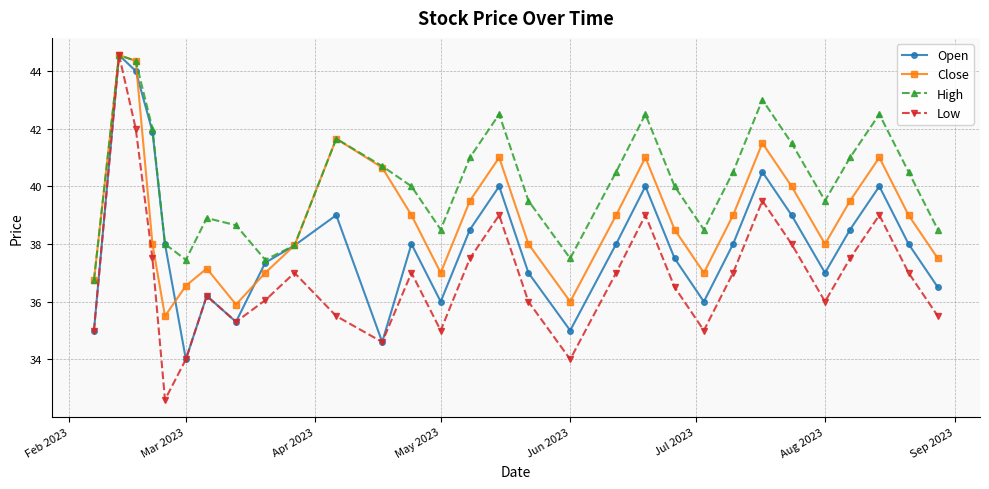

How many distinct data groups are displayed?

4